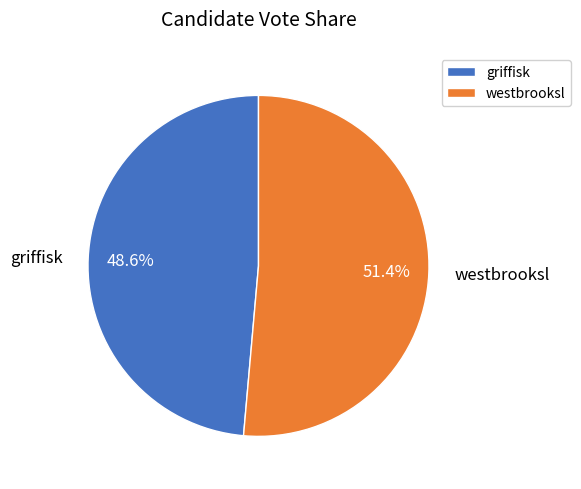

Which category accounts for the majority?

westbrooksl